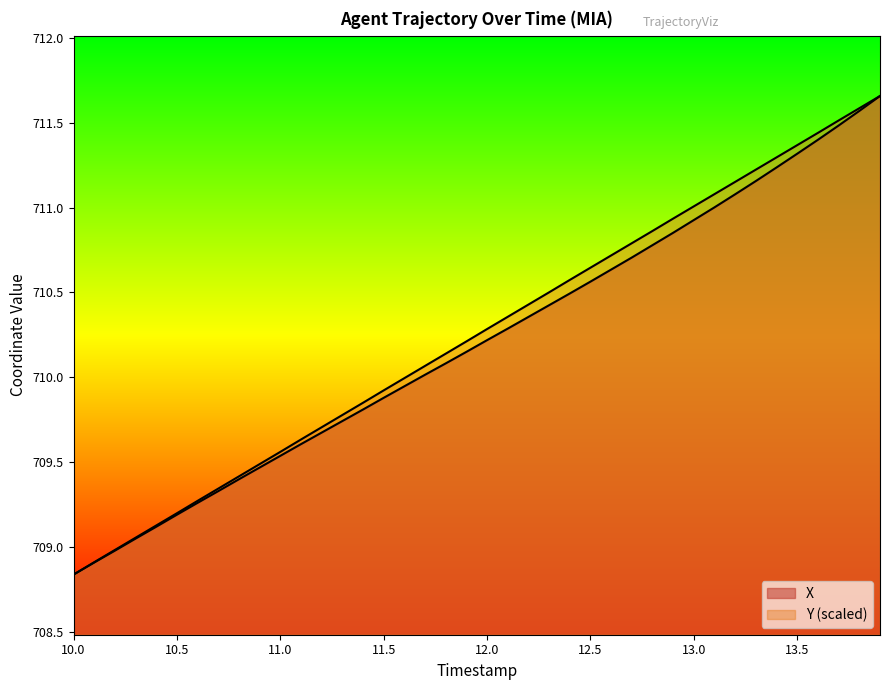

Does the chart display data point markers on the line(s)?

No